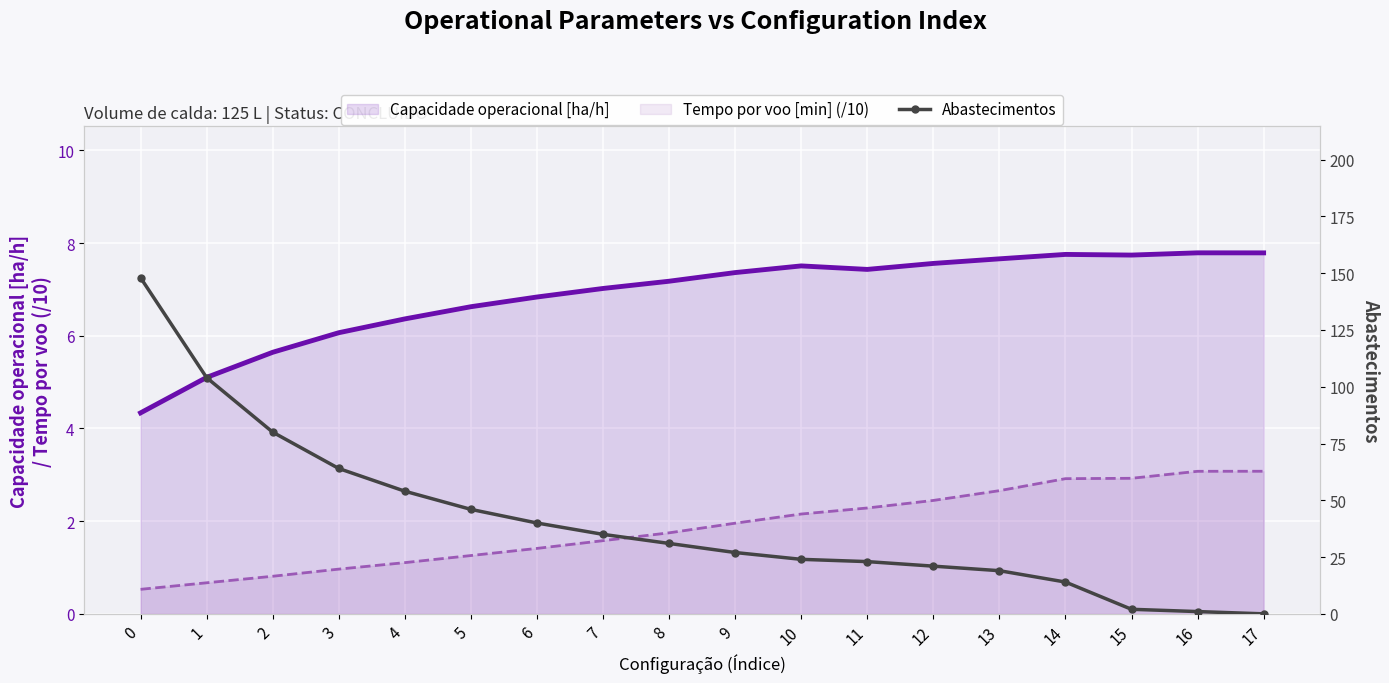

How many data points does each series have?

18